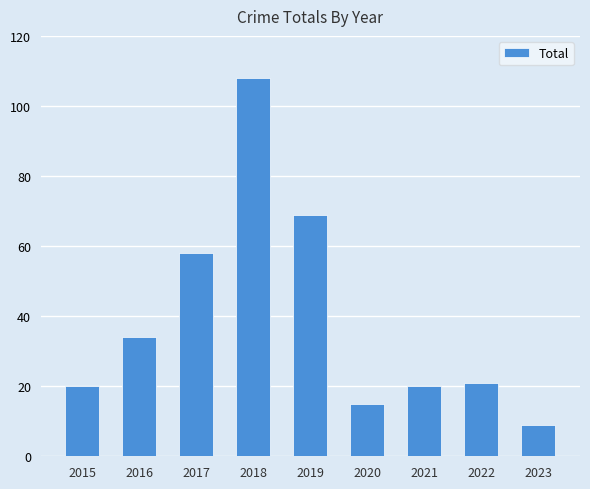

What is the difference between the values at 2022 and 2017?

37